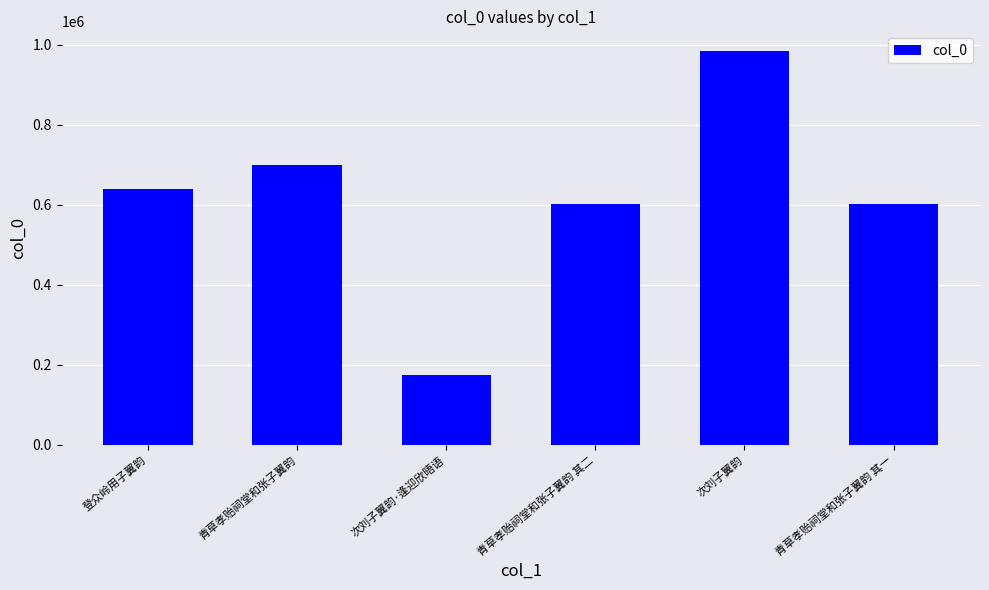

What is the ratio of the value at 次刘子翼韵·逢迎欣晤语 to the value at 登众岭用子翼韵?

0.3